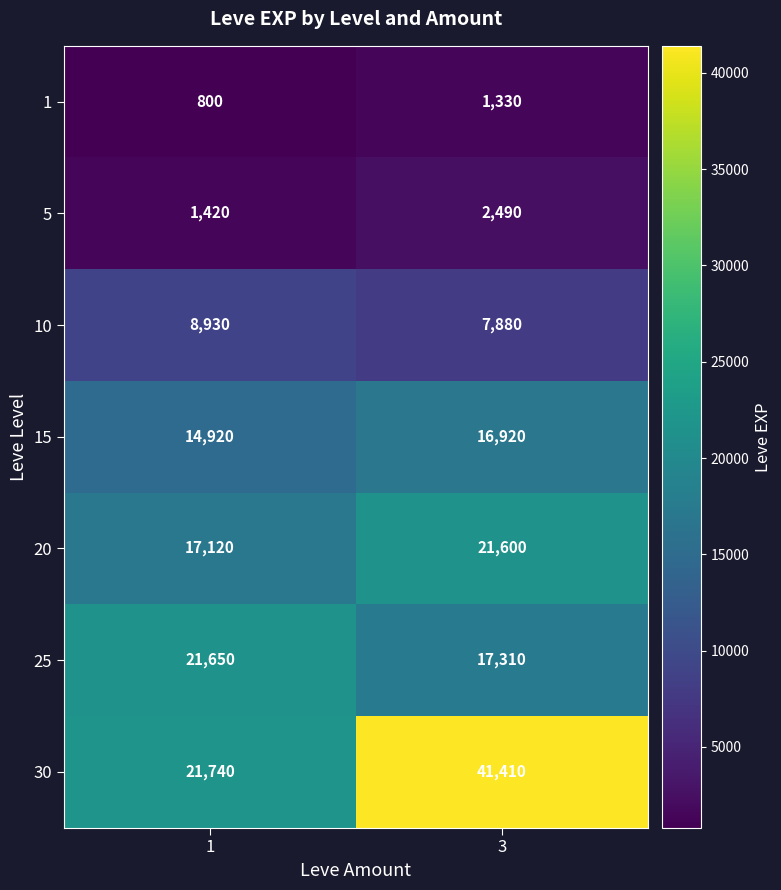

At how many categories does at least one series exceed 37876?

1